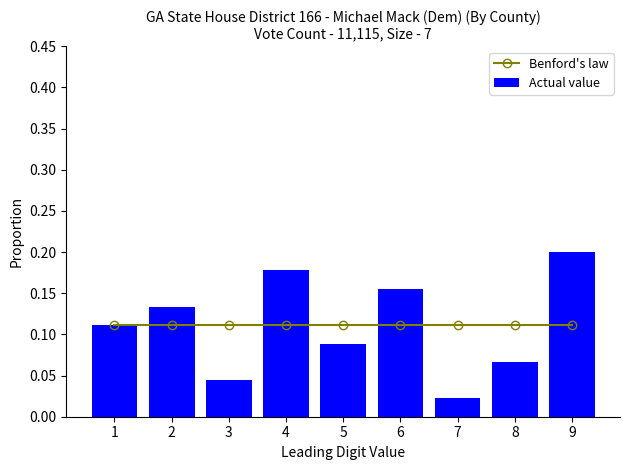

Are the bars grouped side by side (vs. stacked)?

Yes